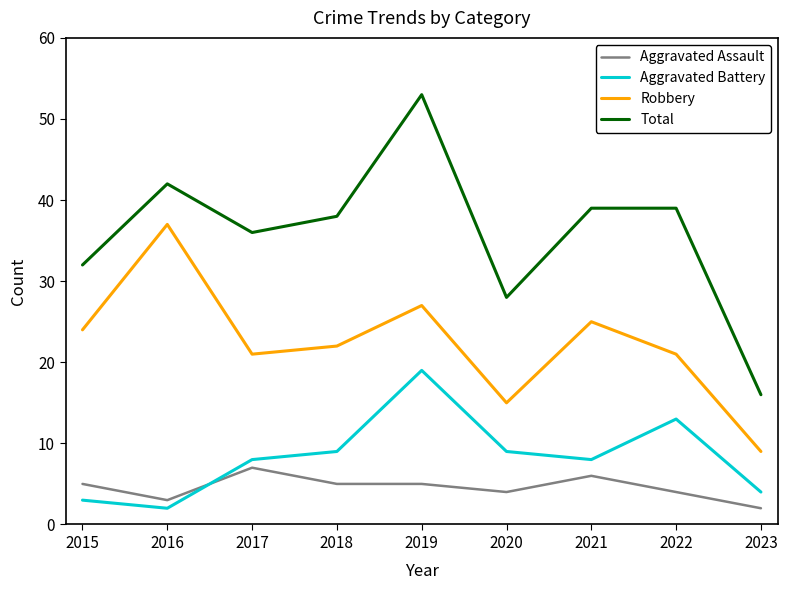

Is the value of Total at 2021 greater than the value of Aggravated Battery at 2018?

Yes